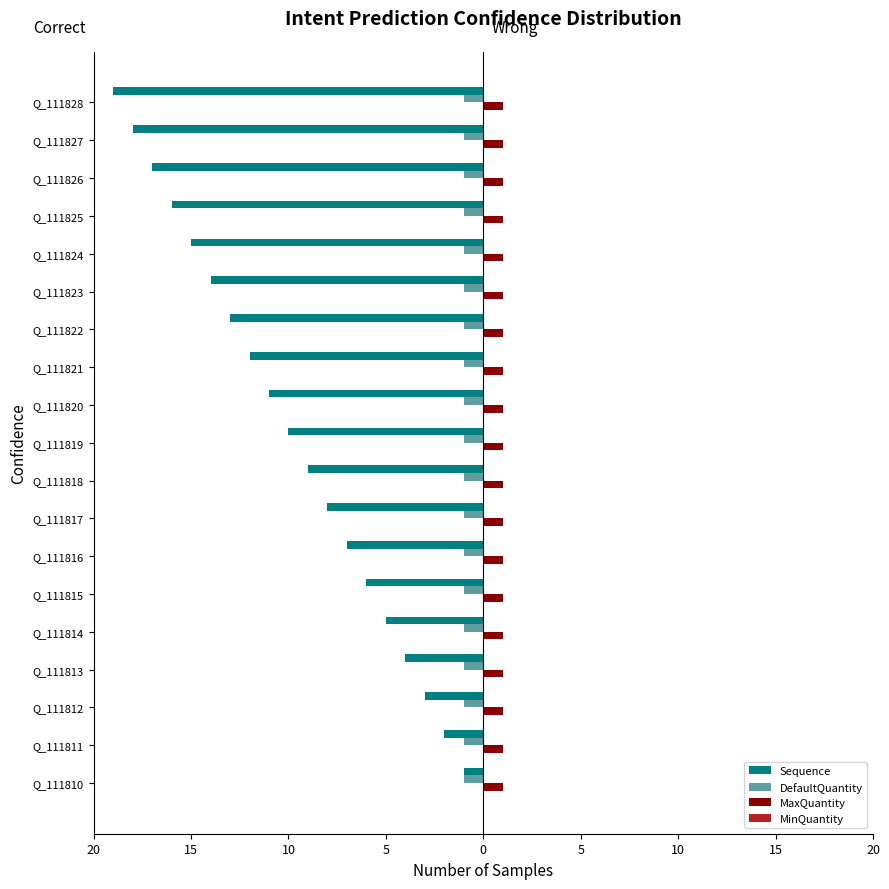

How many bars are there in each group?

4